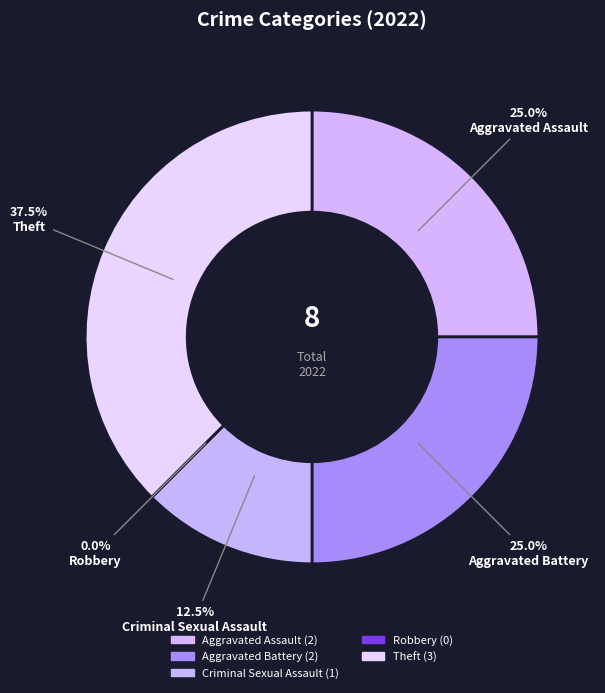

To the nearest percent, what is the difference between the largest and smallest slice percentages?

38%